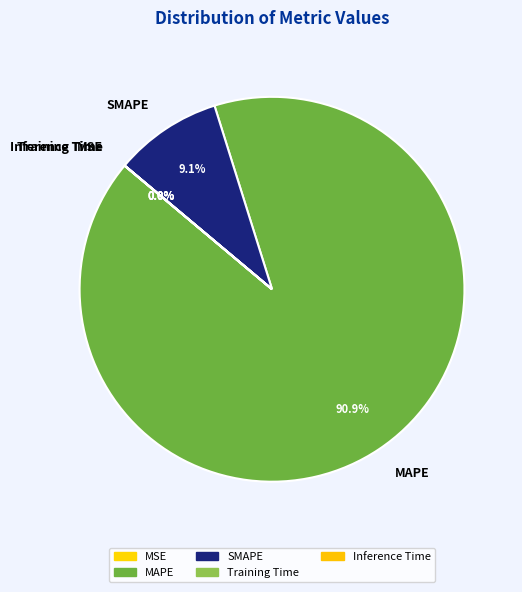

What percentage is NOT represented by MAPE?

9.1%